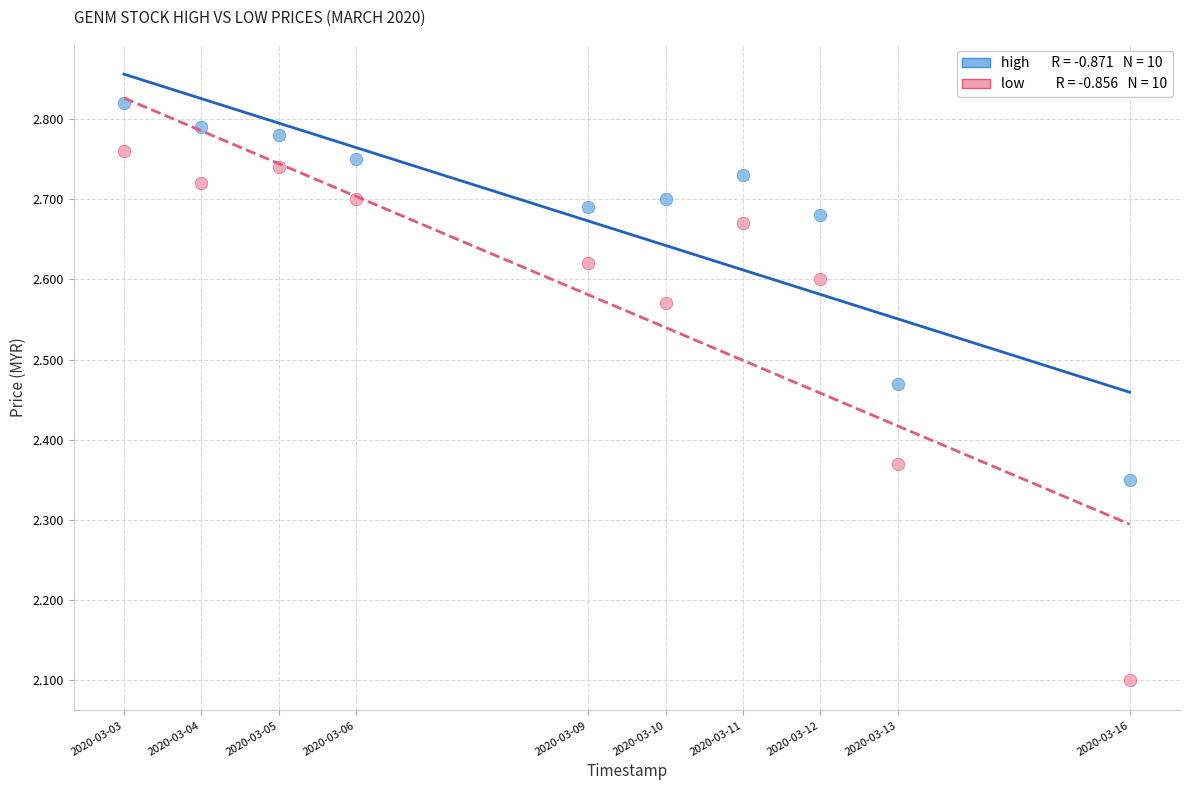

Across all series, what Y value is closest to 2?

2.1